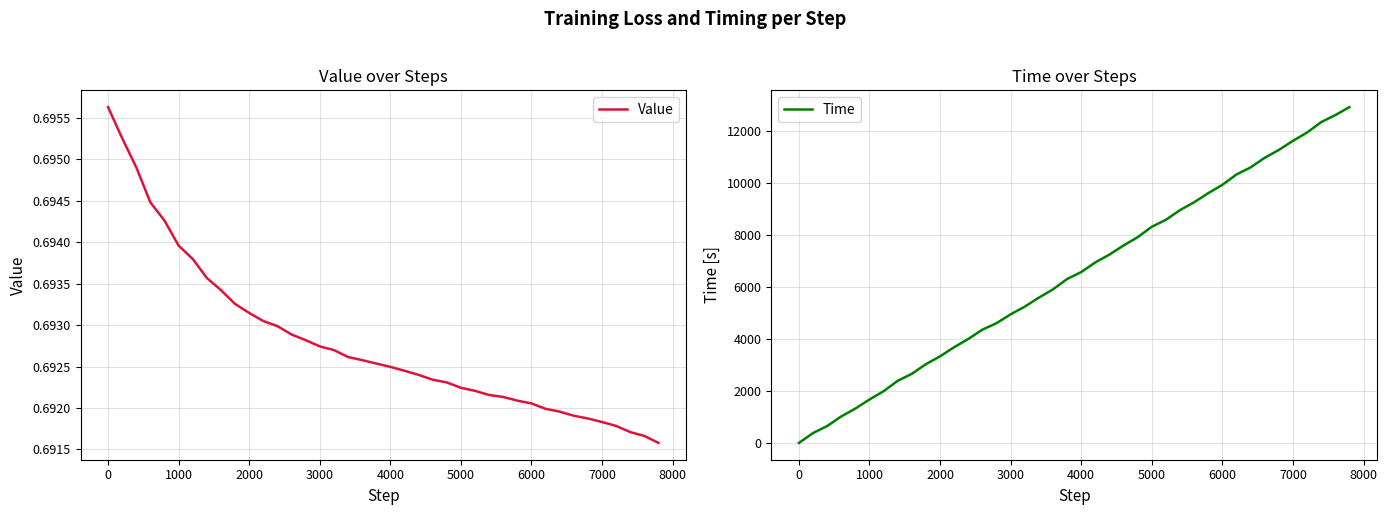

True or false: Value and Time cross at least once.

True